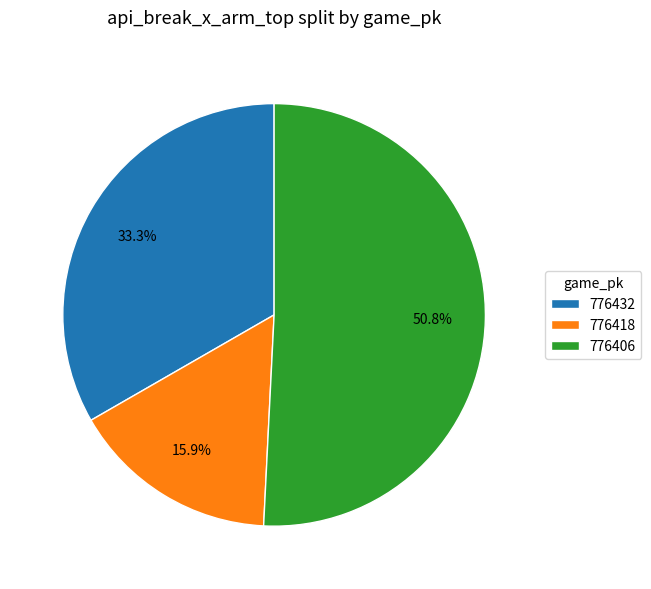

How many slices are in this pie chart?

3